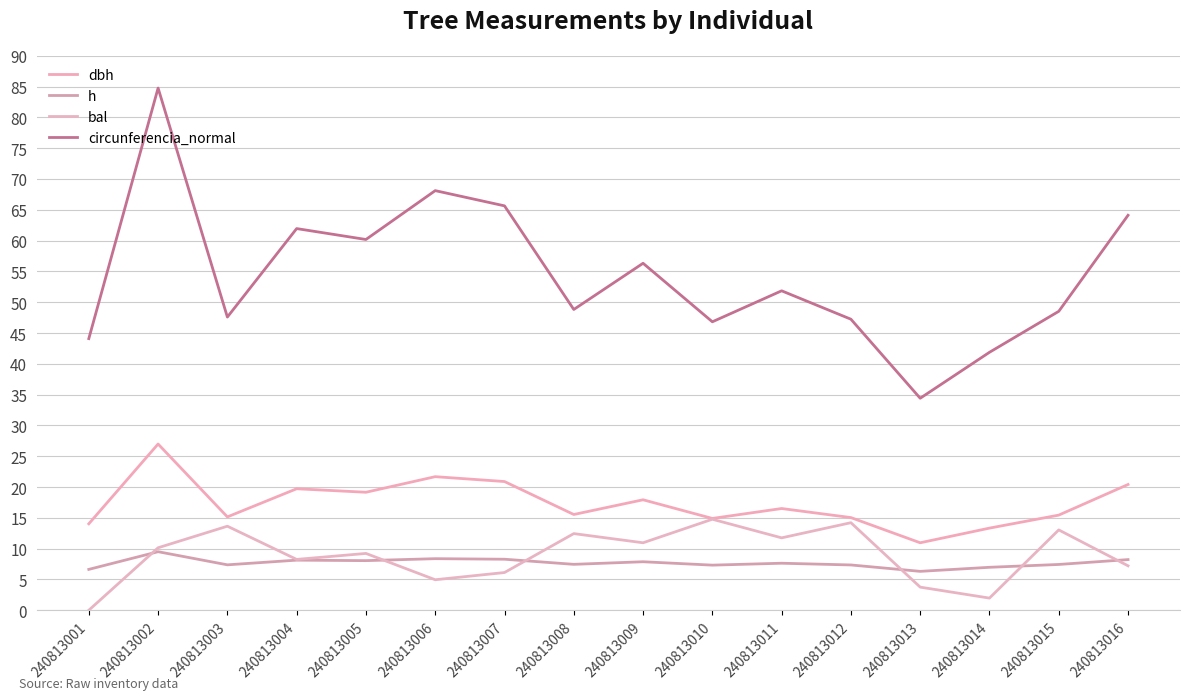

Count the number of data series in this chart.

4